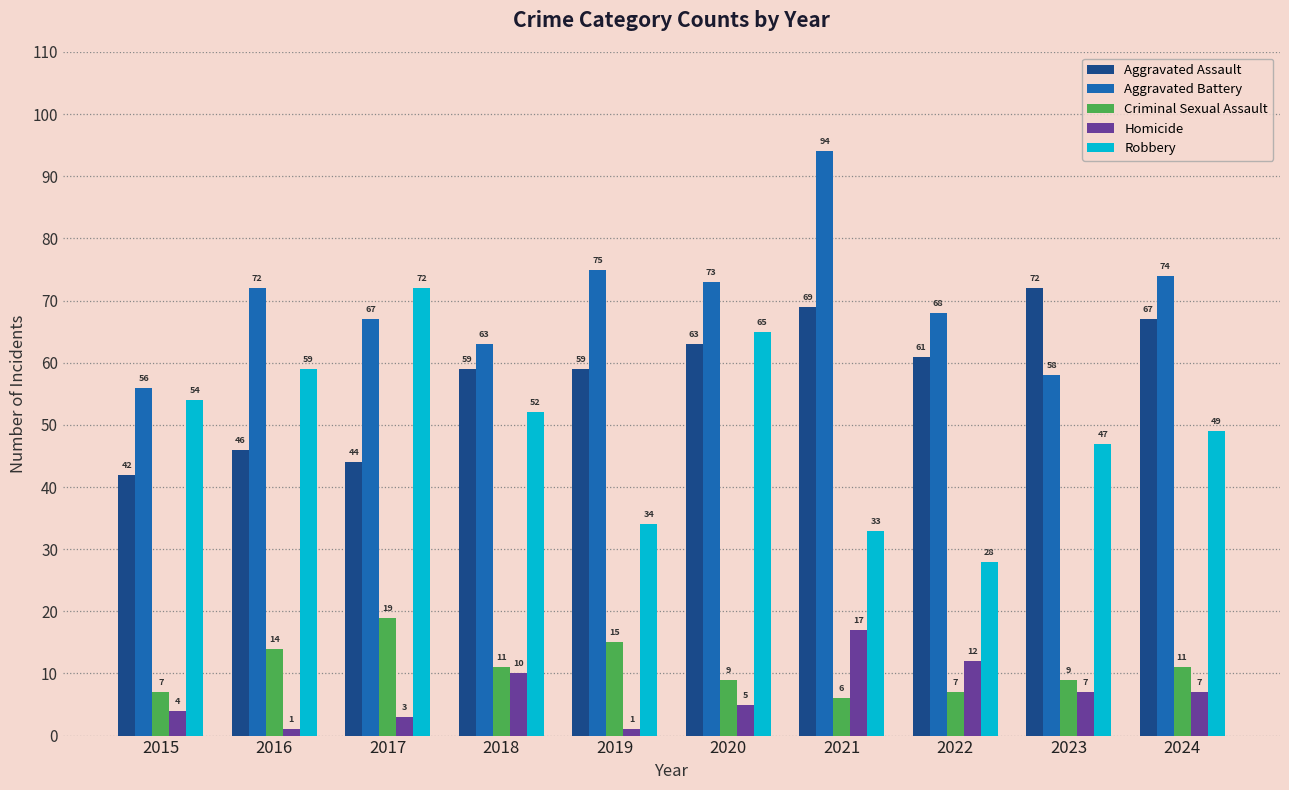

What is the greatest value displayed?

94